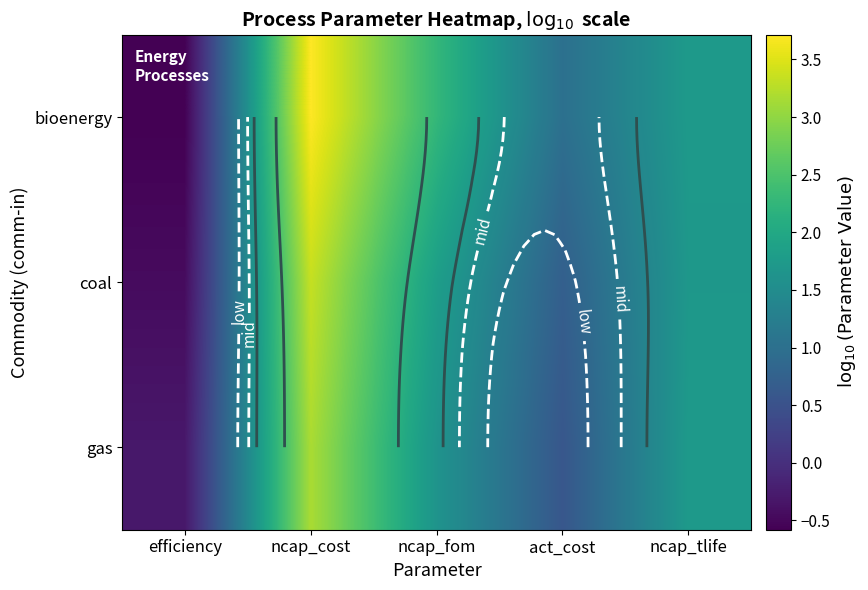

At which label is coal closest to 1?

act_cost